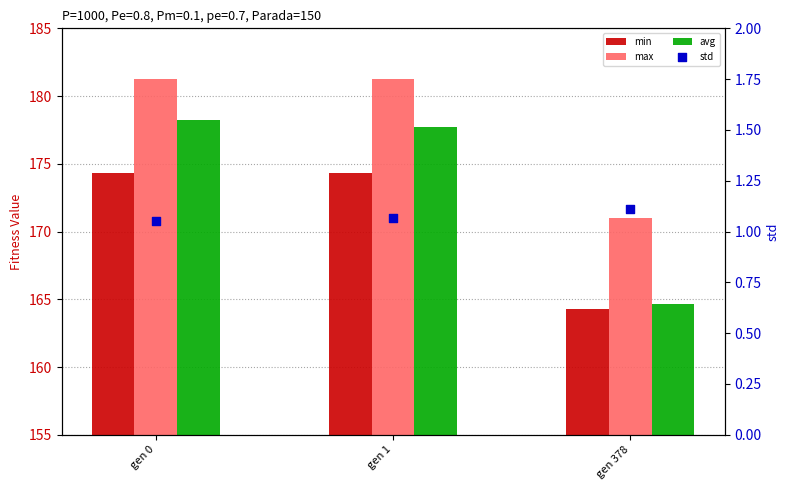

Is the value of max at gen 1 greater than the value of avg at gen 0?

Yes